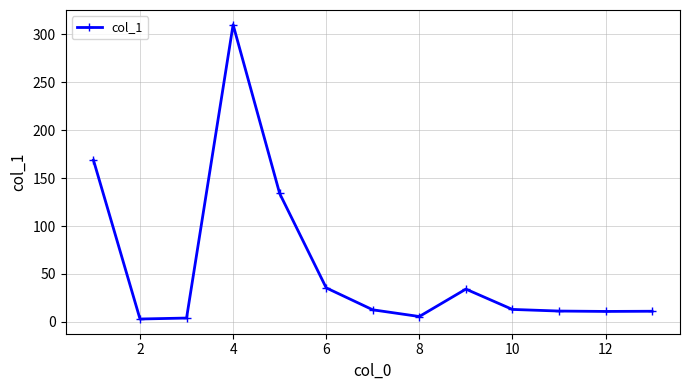

What is the difference between the second highest and minimum values?

165.8